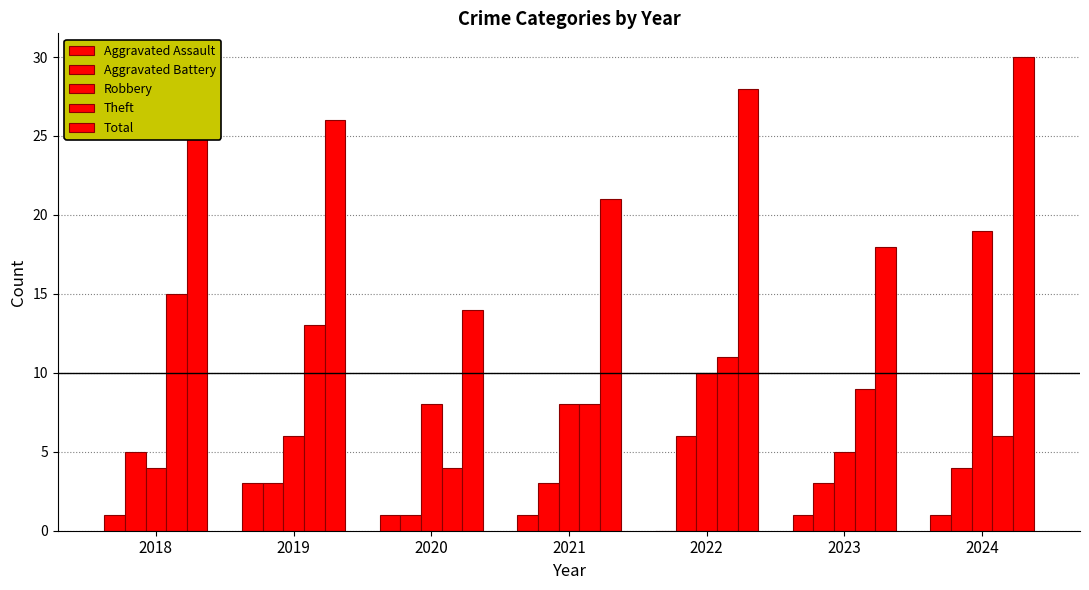

Which series changed the most between 2019 and 2023?

Total